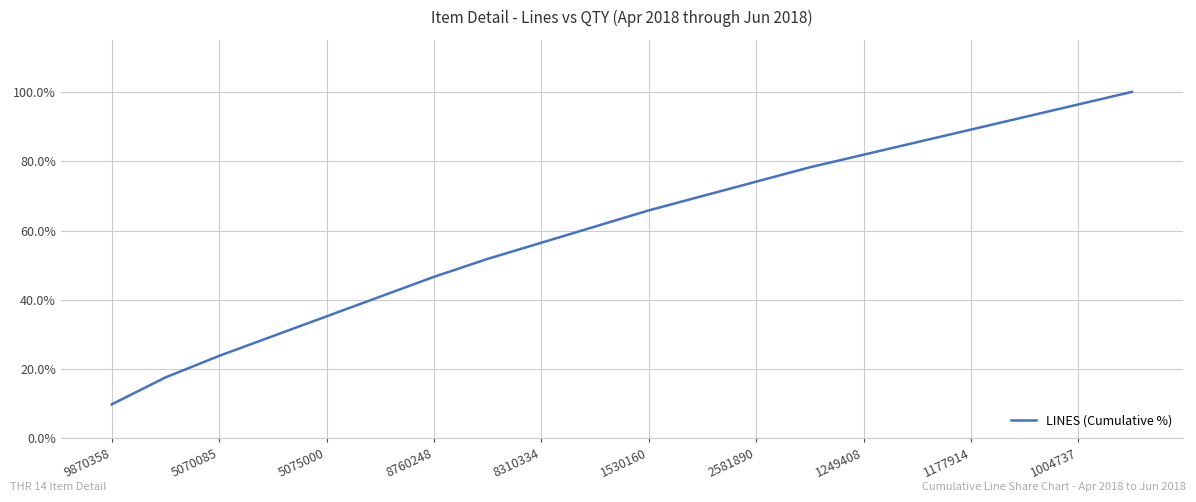

Does the chart display data point markers on the line(s)?

No